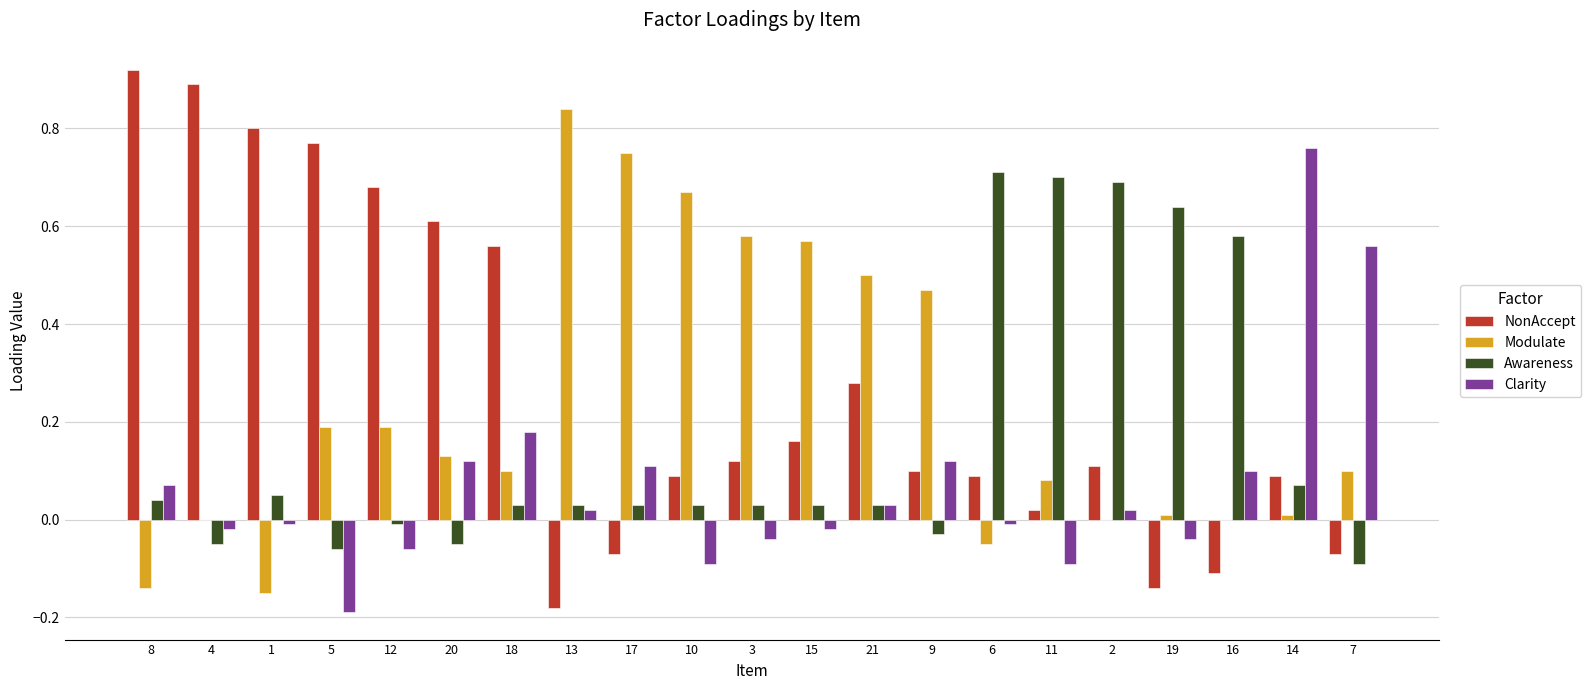

Which label corresponds to the largest value in the chart?

8